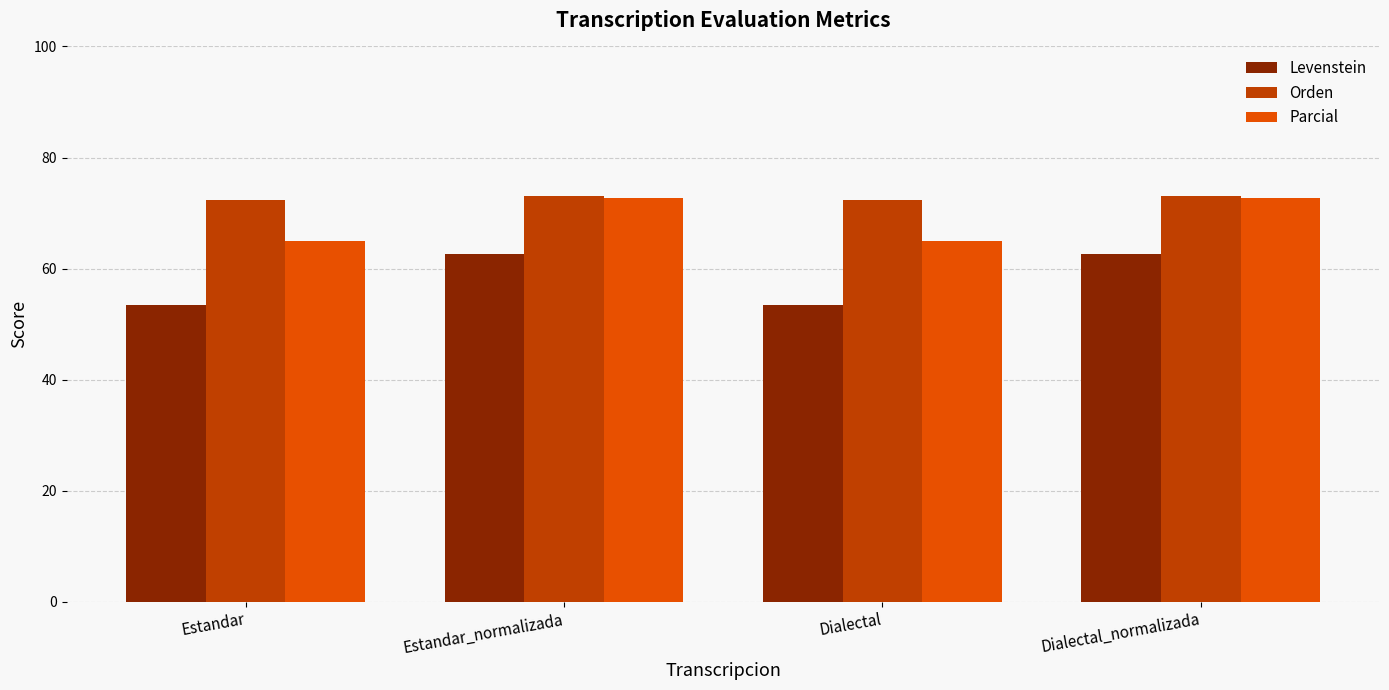

Reading left to right, transcribe all the data shown in this chart.

Levenstein: Estandar=53.4	Estandar_normalizada=62.6	Dialectal=53.4	Dialectal_normalizada=62.6
Orden: Estandar=72.4	Estandar_normalizada=73.0	Dialectal=72.4	Dialectal_normalizada=73.0
Parcial: Estandar=64.9	Estandar_normalizada=72.8	Dialectal=64.9	Dialectal_normalizada=72.8